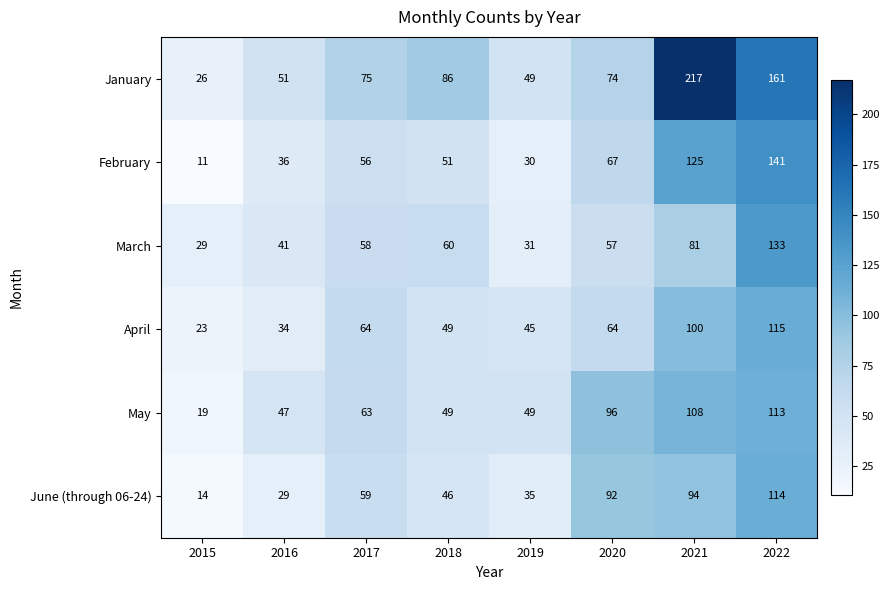

How many values in the February series are below 56?

4